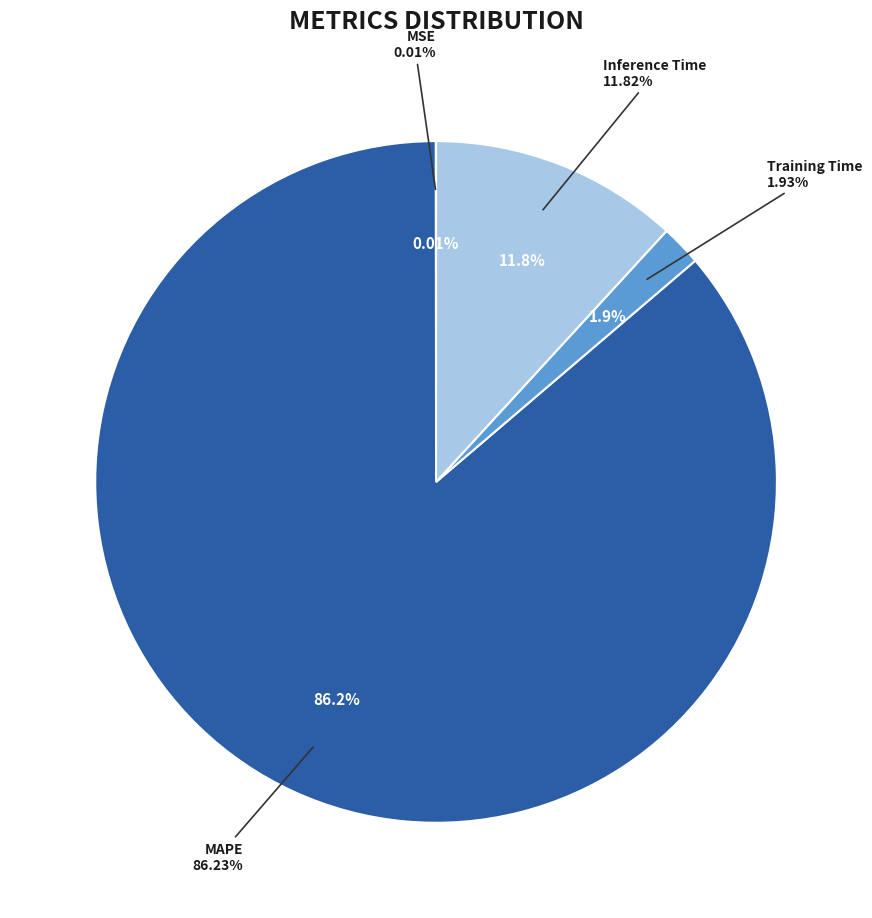

Which category has the biggest portion of the pie?

MAPE